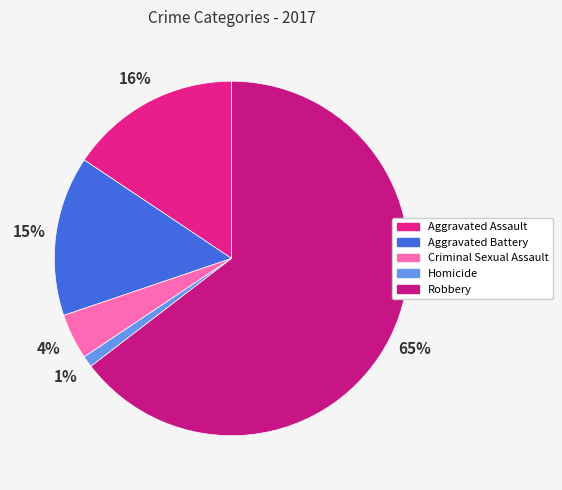

Rank the categories by value from highest to lowest.

Robbery, Aggravated Assault, Aggravated Battery, Criminal Sexual Assault, Homicide